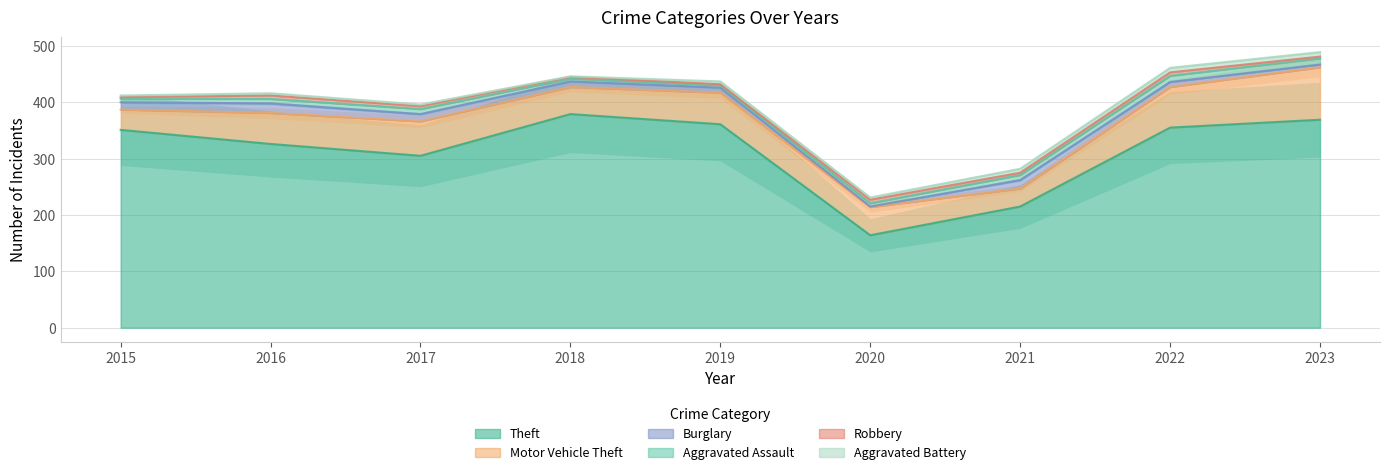

Reading left to right, what are all the values shown in this chart?

Theft: 2015=351	2016=326	2017=305	2018=379	2019=361	2020=164	2021=215	2022=355	2023=369
Motor Vehicle Theft: 2015=36	2016=55	2017=61	2018=48	2019=56	2020=50	2021=32	2022=72	2023=93
Burglary: 2015=13	2016=17	2017=13	2018=10	2019=9	2020=1	2021=15	2022=9	2023=5
Aggravated Assault: 2015=6	2016=8	2017=9	2018=5	2019=4	2020=6	2021=9	2022=11	2023=11
Robbery: 2015=3	2016=6	2017=5	2018=3	2019=2	2020=6	2021=4	2022=6	2023=3
Aggravated Battery: 2015=3	2016=4	2017=3	2018=1	2019=5	2020=4	2021=7	2022=8	2023=8